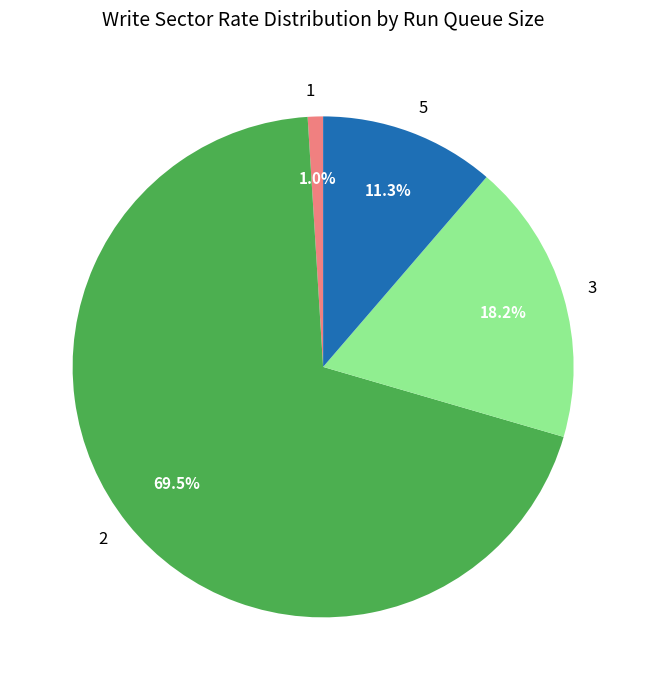

What is the smallest slice in the pie chart?

1